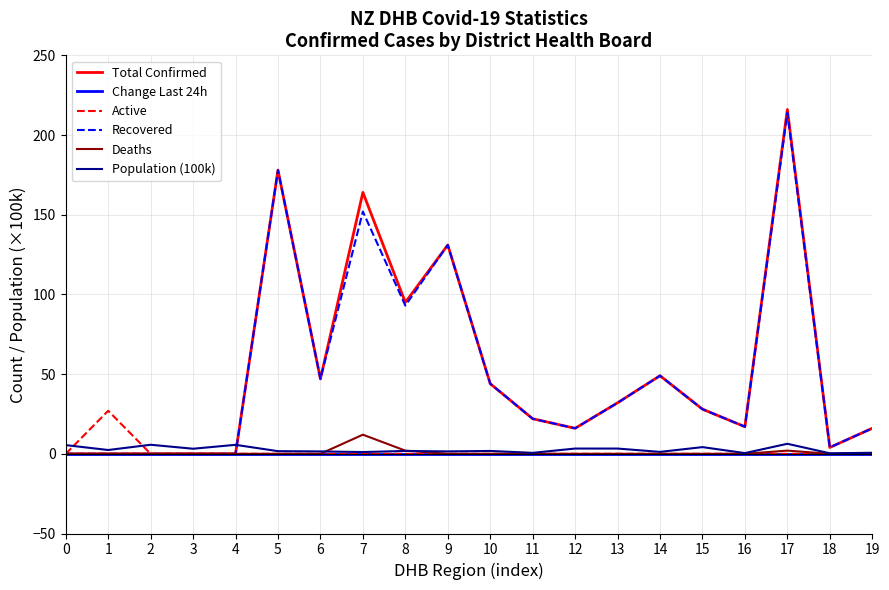

At which category is the sum across all series the highest?

17